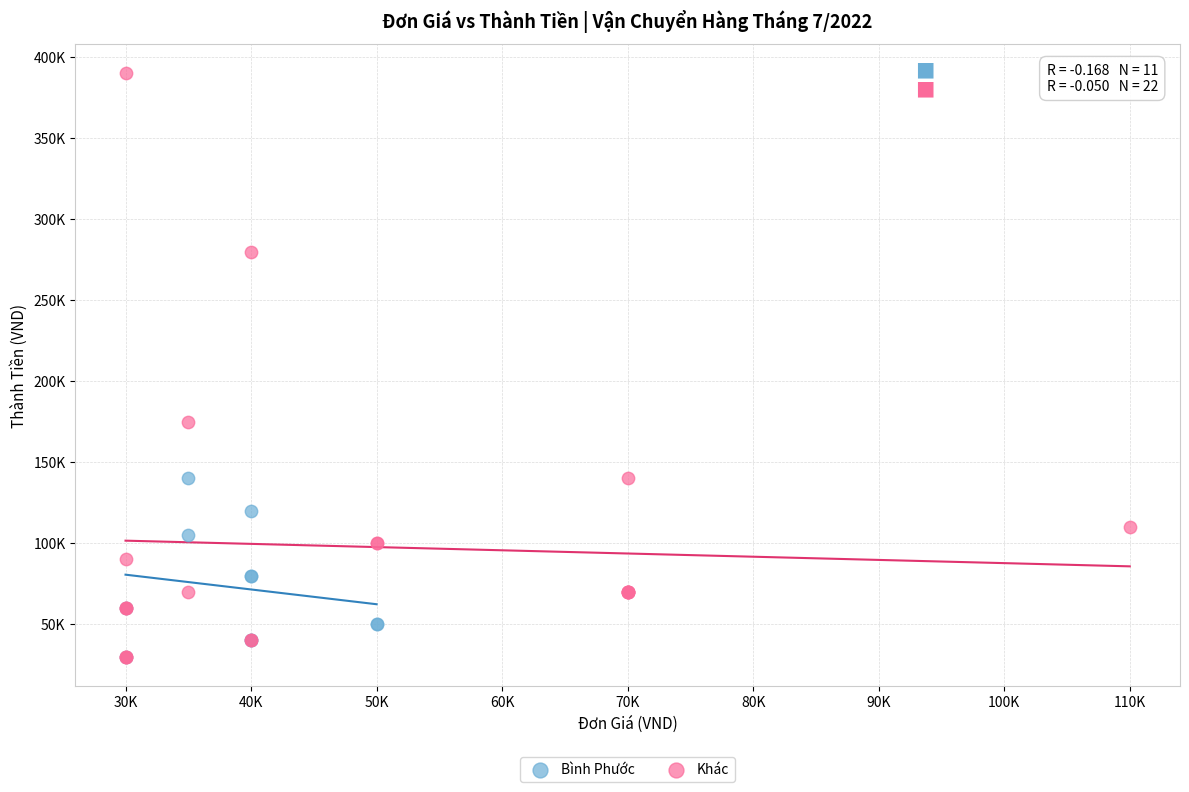

Which series contains the highest Y value?

Khác